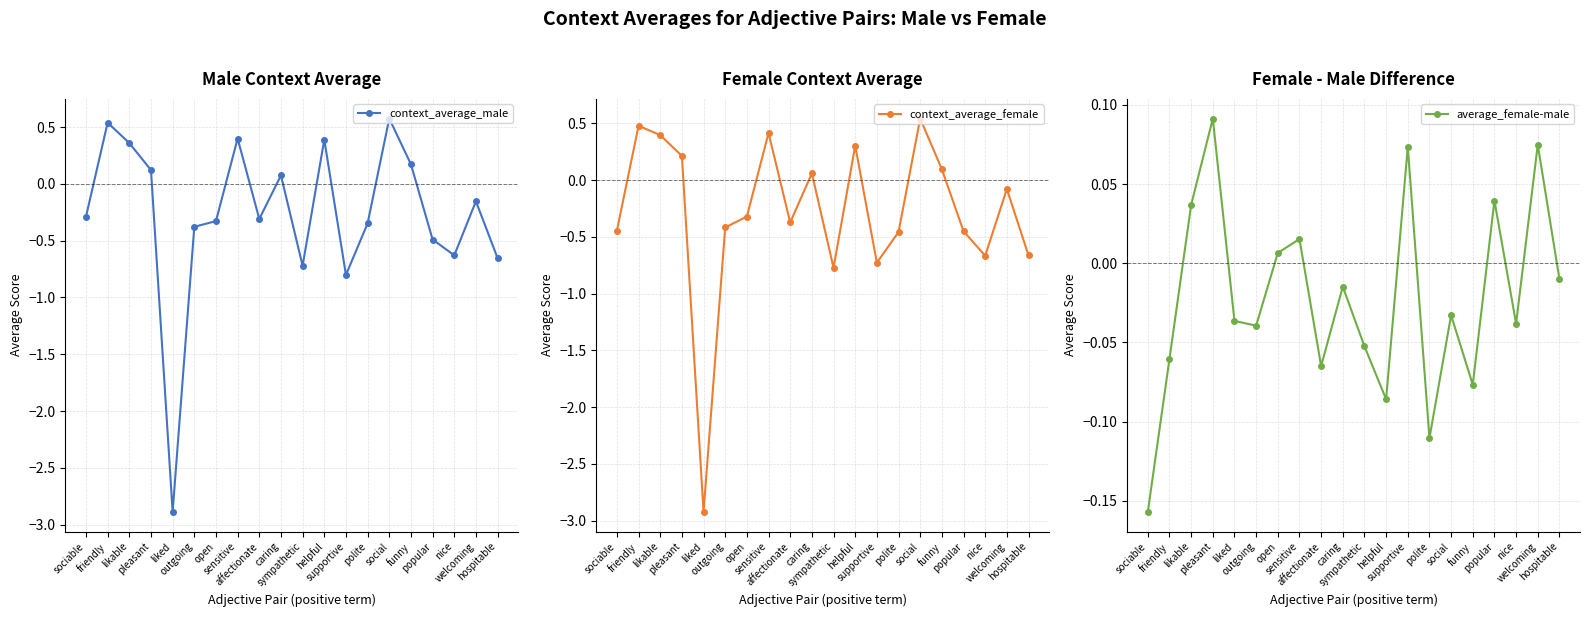

Where is the first local maximum for context_average_female?

friendly